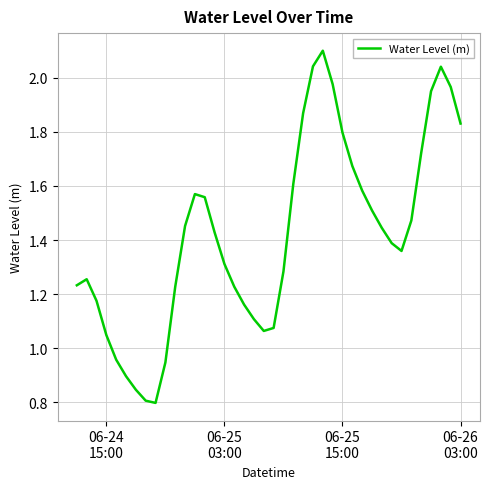

What is the maximum value shown in the chart?

2.1